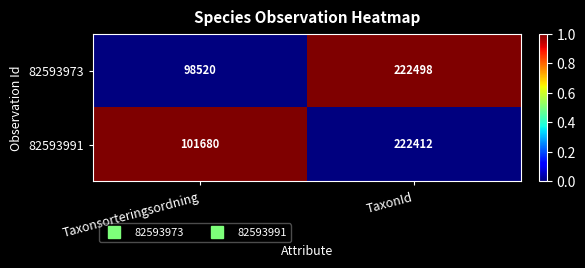

Reading right to left, what are all the values shown in this chart?

82593973: 222498	98520
82593991: 222412	101680